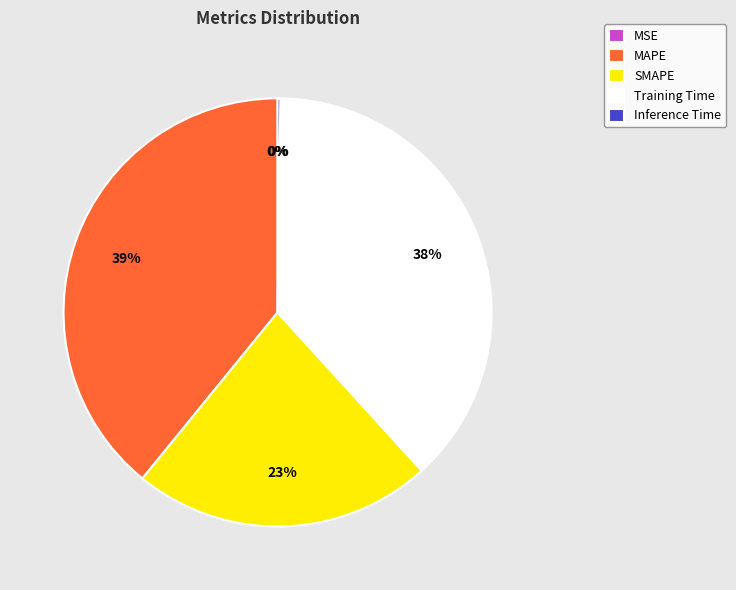

Does SMAPE represent more than half of the total?

No